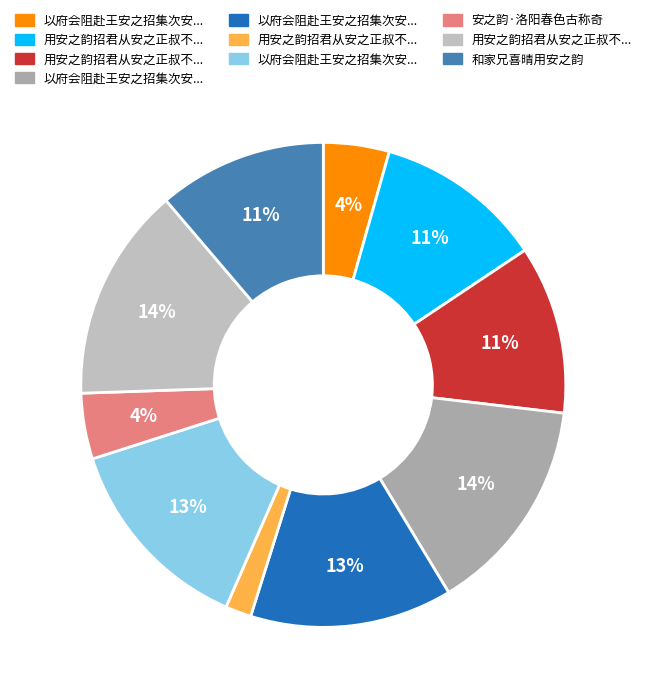

Which slice is the largest?

以府会阻赴王安之招集次安之韵二首